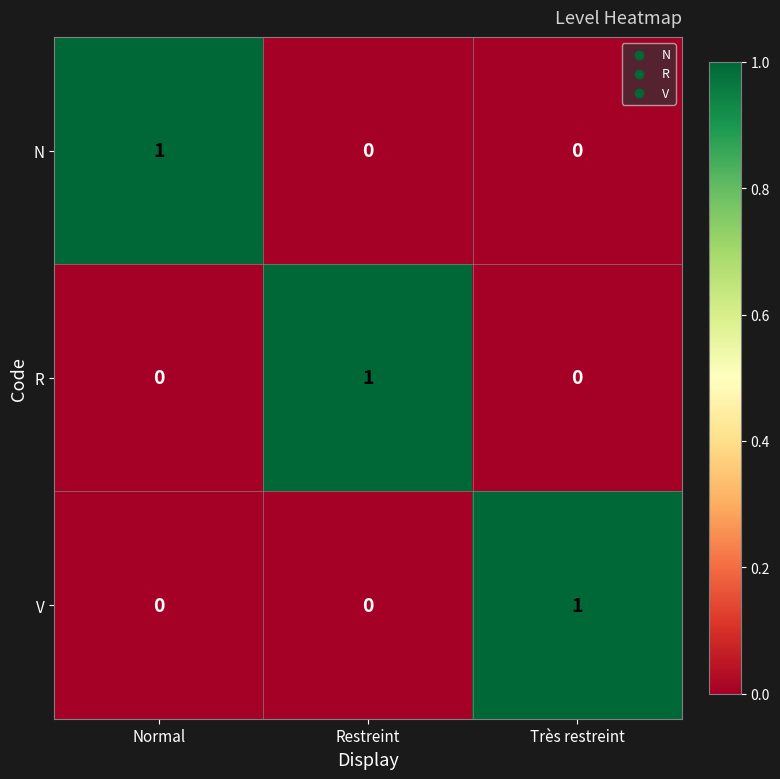

At which label does V reach its peak?

Très restreint